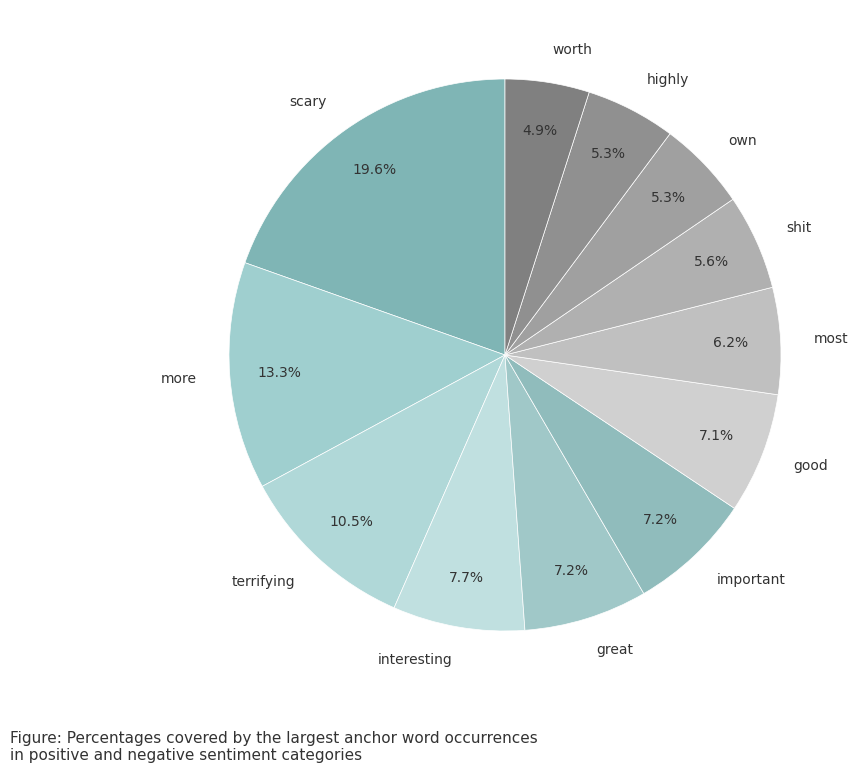

Which slice is the largest?

scary